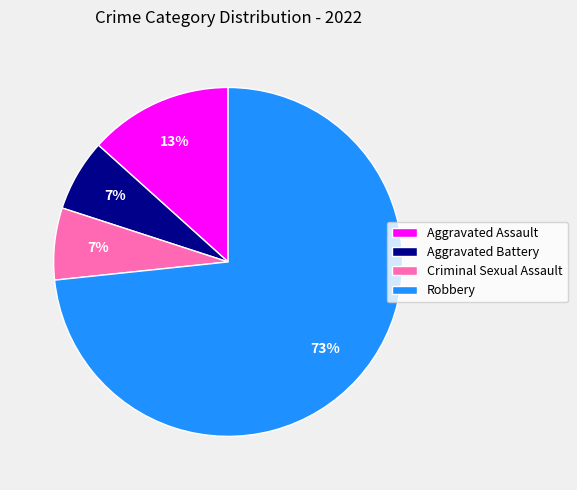

To the nearest percent, what percentage of the pie is Aggravated Assault?

13%